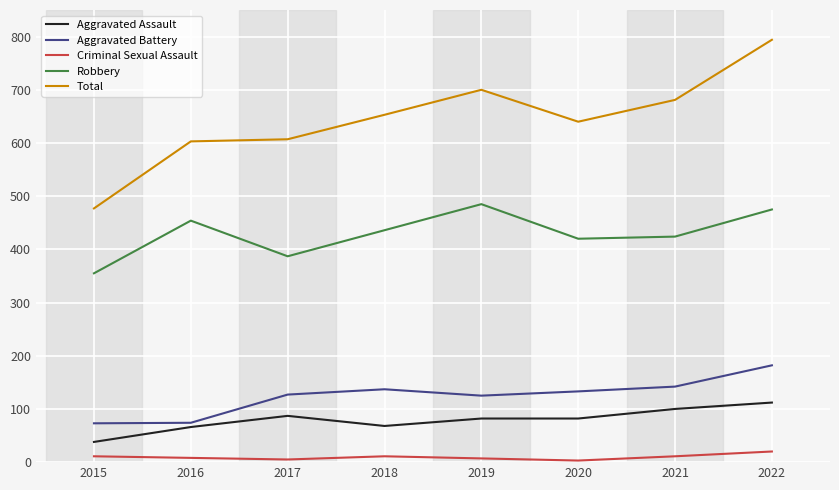

Is it true that Aggravated Battery equals 137 at 2018?

True